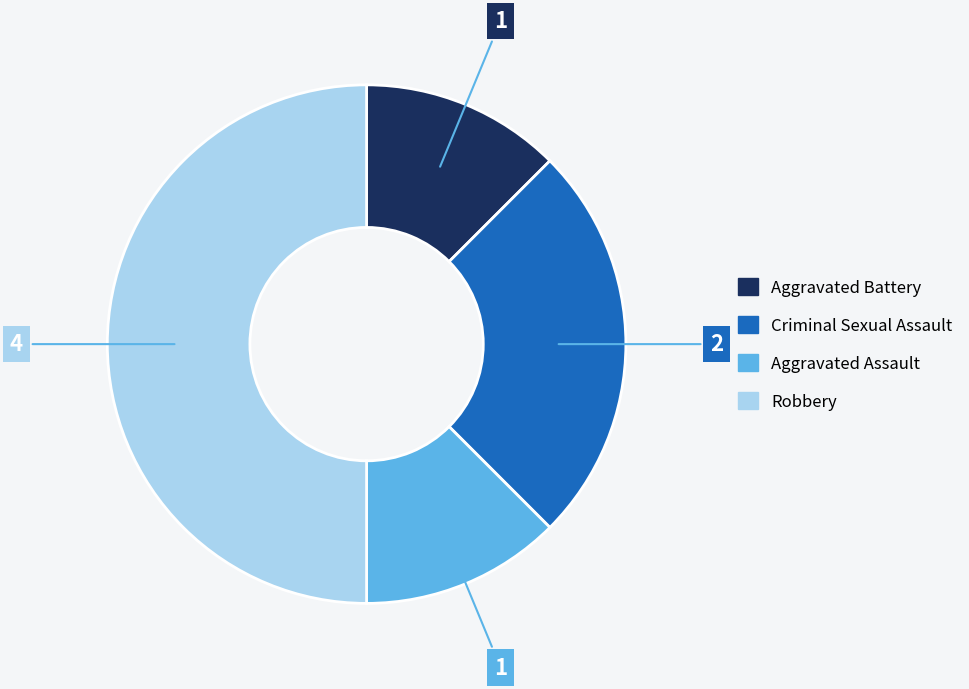

The Aggravated Assault slice represents 12% of the pie. True or false?

True